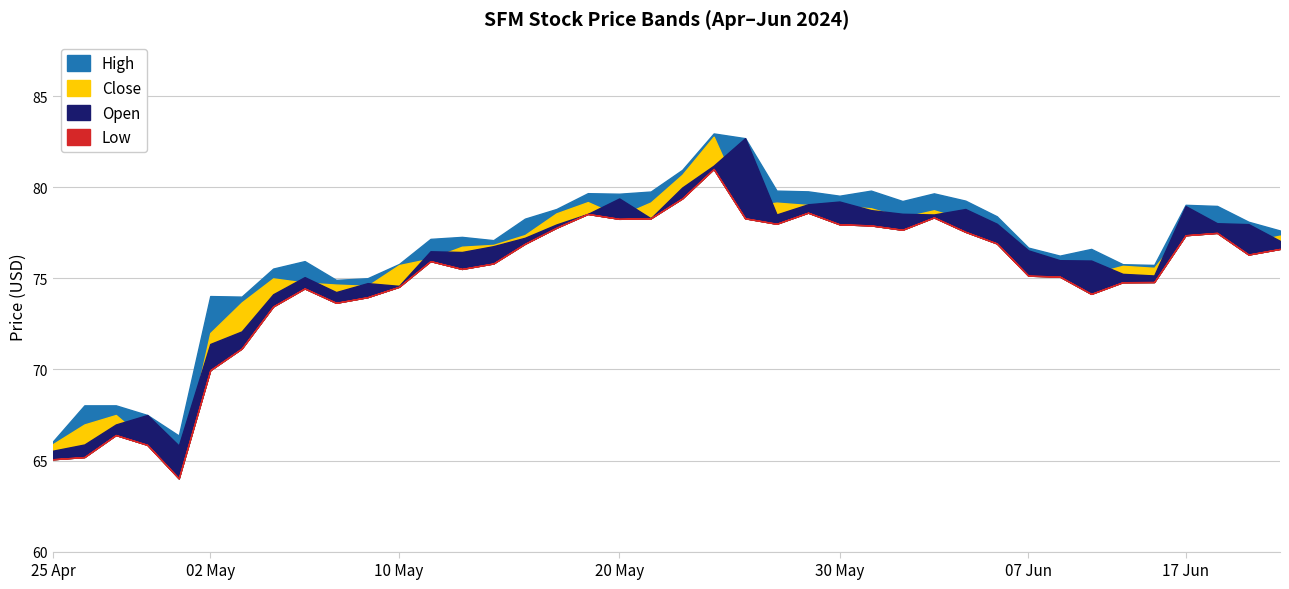

Reading left to right, transcribe all the data shown in this chart.

Low: 2024-04-25=65.1	2024-04-26=65.2	2024-04-29=66.4	2024-04-30=65.9	2024-05-01=64.0	2024-05-02=70.0	2024-05-03=71.2	2024-05-06=73.5	2024-05-07=74.4	2024-05-08=73.7	2024-05-09=74.0	2024-05-10=74.5	2024-05-13=75.9	2024-05-14=75.5	2024-05-15=75.8	2024-05-16=76.9	2024-05-17=77.8	2024-05-20=78.5	2024-05-21=78.3	2024-05-22=78.3	2024-05-23=79.4	2024-05-24=81.0	2024-05-28=78.3	2024-05-29=78.0	2024-05-30=78.6	2024-05-31=78.0	2024-06-03=77.9	2024-06-04=77.7	2024-06-05=78.3	2024-06-06=77.6	2024-06-07=76.9	2024-06-10=75.2	2024-06-11=75.1	2024-06-12=74.2	2024-06-13=74.8	2024-06-14=74.8	2024-06-17=77.4	2024-06-18=77.5	2024-06-20=76.3	2024-06-21=76.6
Open: 2024-04-25=65.5	2024-04-26=65.9	2024-04-29=67.0	2024-04-30=67.5	2024-05-01=65.8	2024-05-02=71.4	2024-05-03=72.1	2024-05-06=74.1	2024-05-07=75.1	2024-05-08=74.2	2024-05-09=74.7	2024-05-10=74.6	2024-05-13=76.5	2024-05-14=76.4	2024-05-15=76.8	2024-05-16=77.2	2024-05-17=78.0	2024-05-20=78.5	2024-05-21=79.4	2024-05-22=78.3	2024-05-23=80.0	2024-05-24=81.2	2024-05-28=82.7	2024-05-29=78.5	2024-05-30=79.1	2024-05-31=79.2	2024-06-03=78.8	2024-06-04=78.6	2024-06-05=78.5	2024-06-06=78.8	2024-06-07=78.0	2024-06-10=76.5	2024-06-11=76.0	2024-06-12=76.0	2024-06-13=75.2	2024-06-14=75.2	2024-06-17=79.0	2024-06-18=78.0	2024-06-20=78.0	2024-06-21=77.1
Close: 2024-04-25=65.9	2024-04-26=67.0	2024-04-29=67.5	2024-04-30=66.0	2024-05-01=64.3	2024-05-02=72.0	2024-05-03=73.7	2024-05-06=75.0	2024-05-07=74.8	2024-05-08=74.7	2024-05-09=74.6	2024-05-10=75.7	2024-05-13=76.1	2024-05-14=76.7	2024-05-15=76.8	2024-05-16=77.4	2024-05-17=78.6	2024-05-20=79.2	2024-05-21=78.4	2024-05-22=79.2	2024-05-23=80.7	2024-05-24=82.8	2024-05-28=78.9	2024-05-29=79.2	2024-05-30=79.0	2024-05-31=79.0	2024-06-03=78.8	2024-06-04=78.3	2024-06-05=78.7	2024-06-06=78.2	2024-06-07=77.0	2024-06-10=76.1	2024-06-11=75.6	2024-06-12=75.2	2024-06-13=75.7	2024-06-14=75.6	2024-06-17=77.8	2024-06-18=77.8	2024-06-20=77.0	2024-06-21=77.3
High: 2024-04-25=66.1	2024-04-26=68.0	2024-04-29=68.0	2024-04-30=67.5	2024-05-01=66.4	2024-05-02=74.0	2024-05-03=74.0	2024-05-06=75.5	2024-05-07=75.9	2024-05-08=74.9	2024-05-09=75.0	2024-05-10=75.8	2024-05-13=77.2	2024-05-14=77.3	2024-05-15=77.1	2024-05-16=78.3	2024-05-17=78.8	2024-05-20=79.7	2024-05-21=79.7	2024-05-22=79.8	2024-05-23=81.0	2024-05-24=83.0	2024-05-28=82.7	2024-05-29=79.8	2024-05-30=79.8	2024-05-31=79.5	2024-06-03=79.8	2024-06-04=79.2	2024-06-05=79.7	2024-06-06=79.3	2024-06-07=78.4	2024-06-10=76.7	2024-06-11=76.2	2024-06-12=76.6	2024-06-13=75.8	2024-06-14=75.7	2024-06-17=79.0	2024-06-18=79.0	2024-06-20=78.1	2024-06-21=77.6